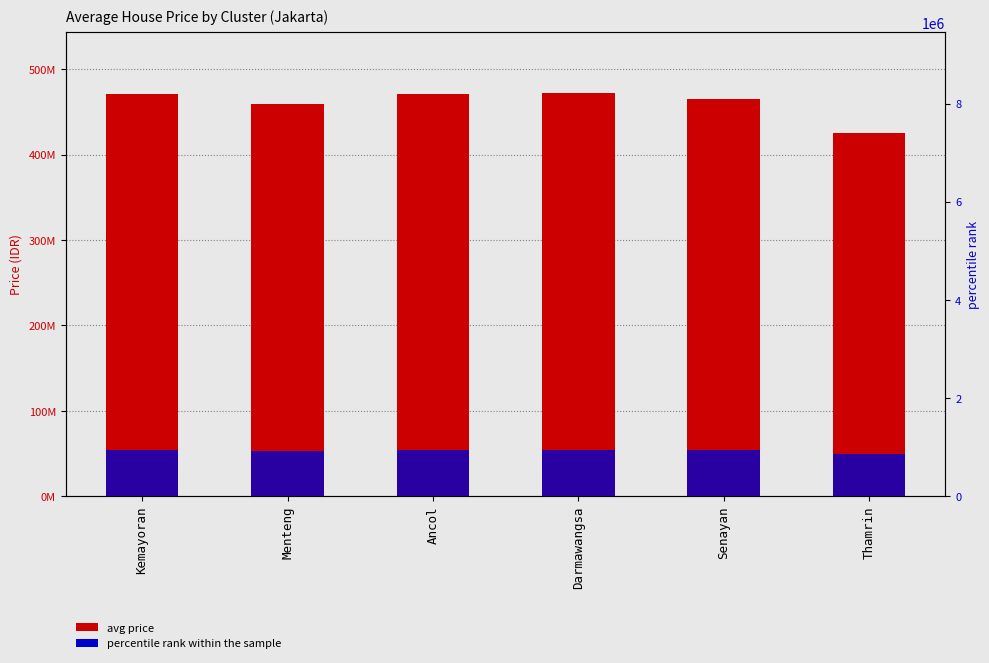

How many bars are there in total?

12